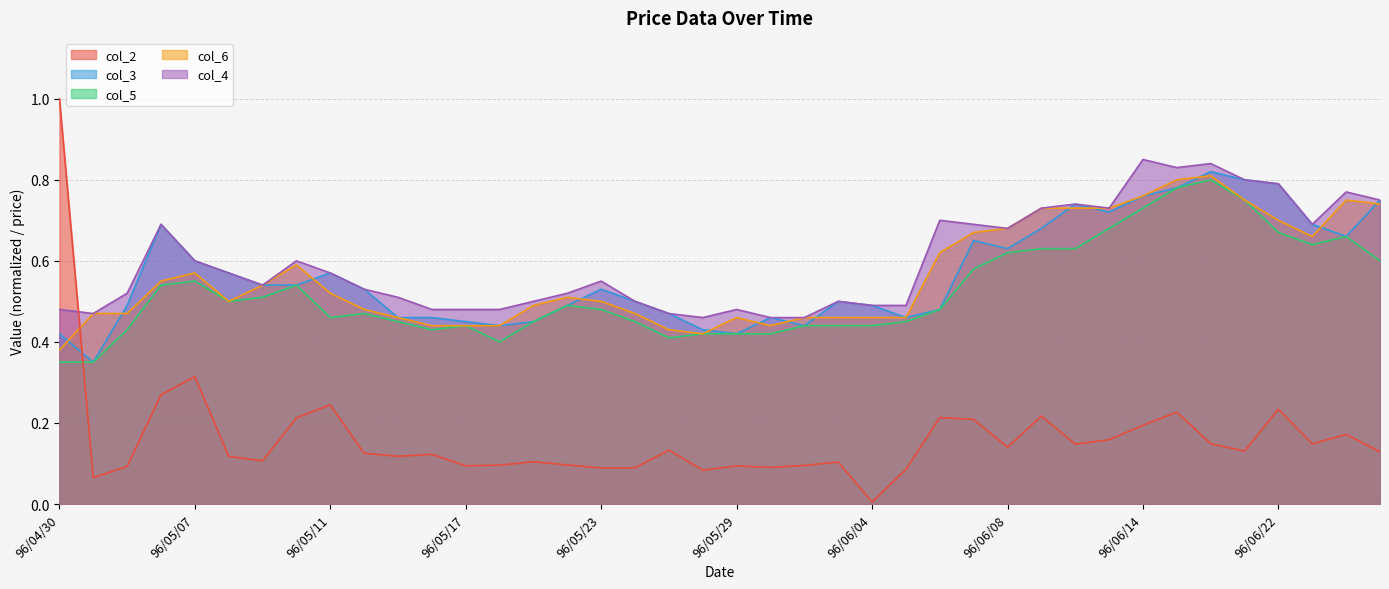

What are all the series names shown in the legend?

col_2, col_3, col_5, col_6, col_4